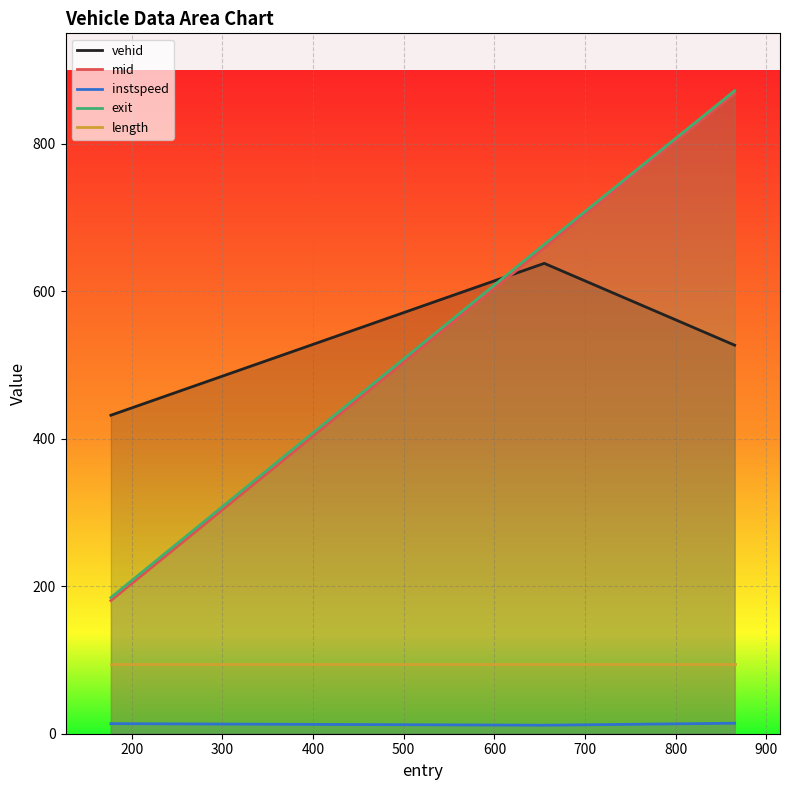

Reading left to right, what are all the values shown in this chart?

vehid: 432.0	638.0	527.0
mid: 180.6	659.0	868.4
instspeed: 13.7	11.5	14.2
exit: 184.7	663.7	872.1
length: 94.2	94.2	94.2